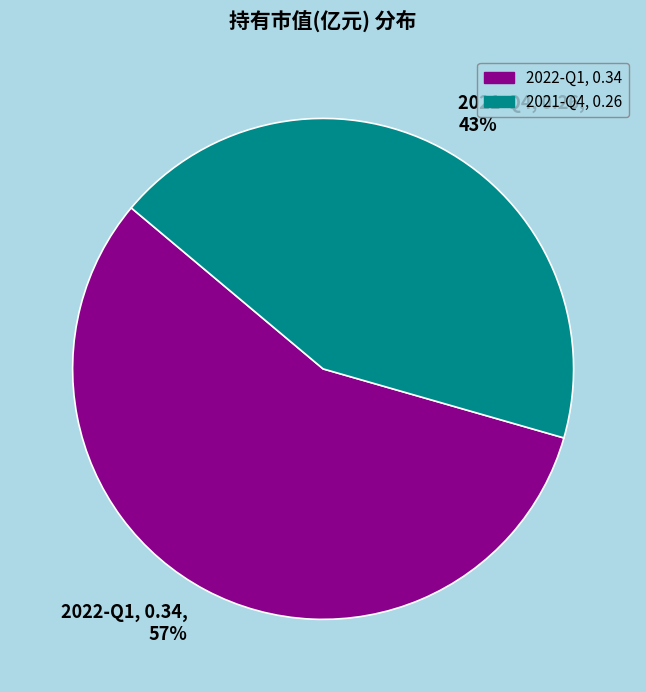

The 2022-Q1 slice represents 57% of the pie. True or false?

True